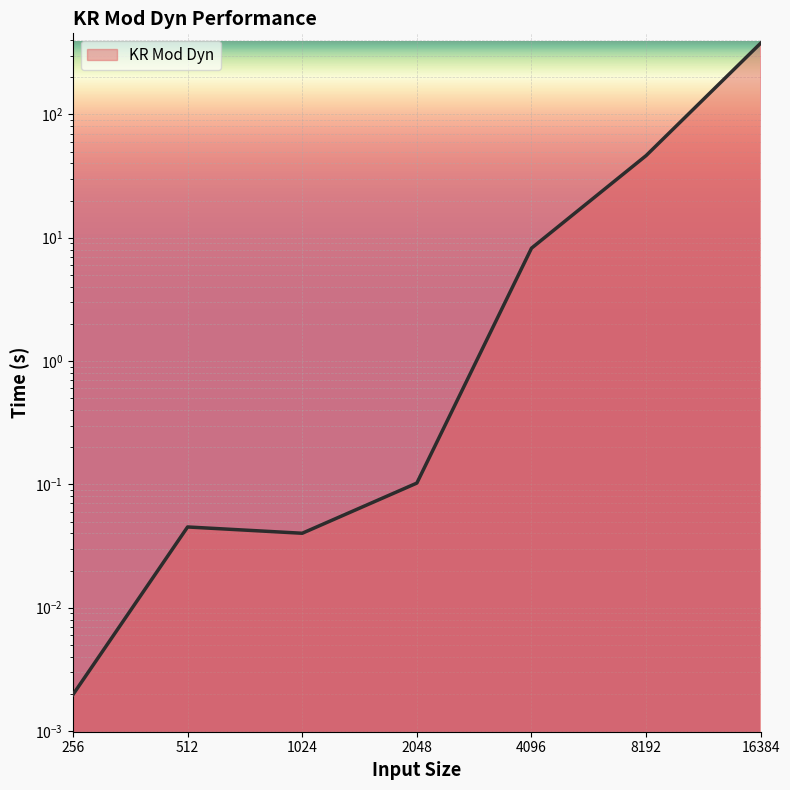

Where is the first local maximum?

512